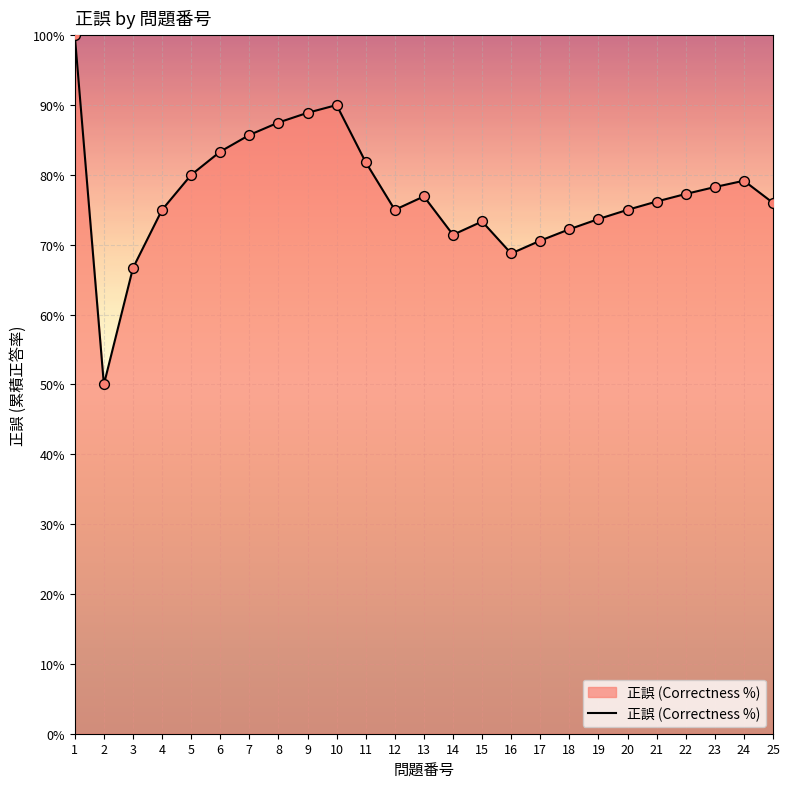

What is the change in value from 13 to 14?

-5.5